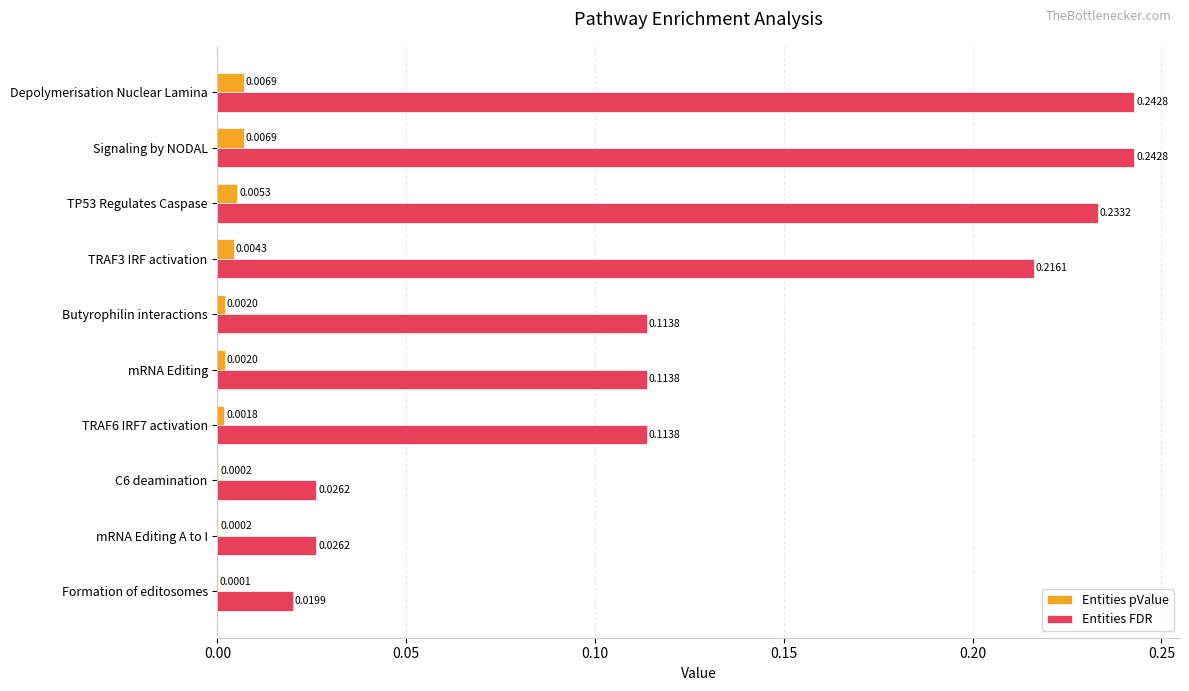

Is the value of Entities pValue at Signaling by NODAL greater than the value of Entities FDR at mRNA Editing?

No